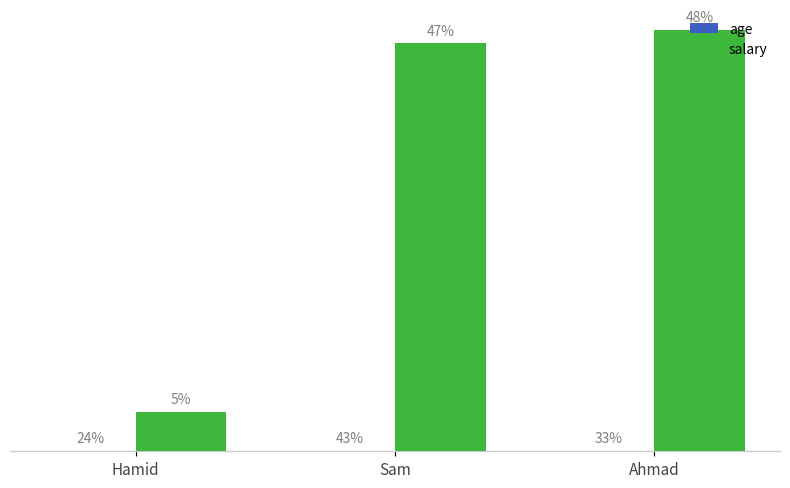

Are the bars grouped side by side (vs. stacked)?

Yes